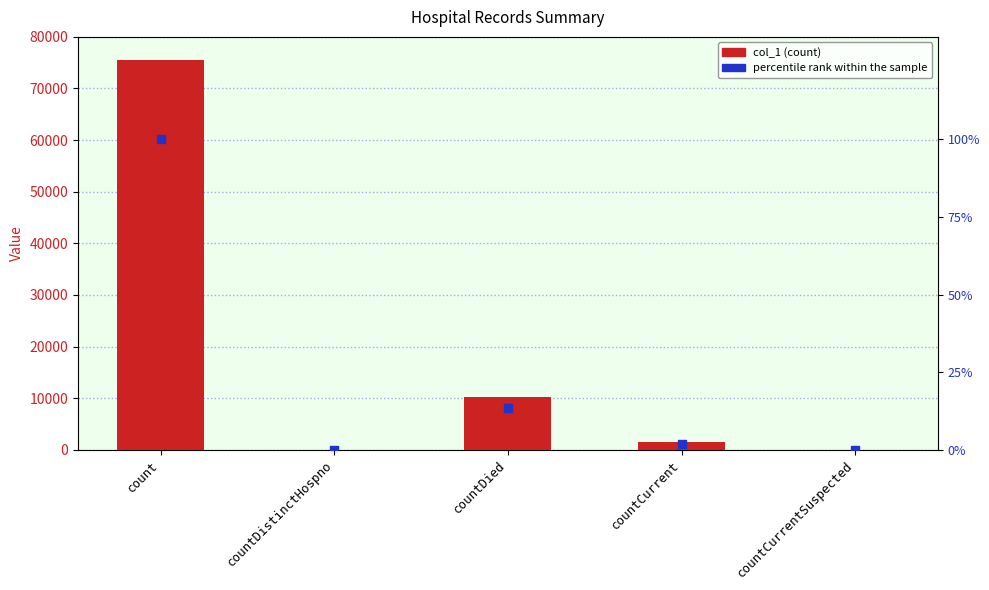

At how many categories does at least one series exceed 39779?

1